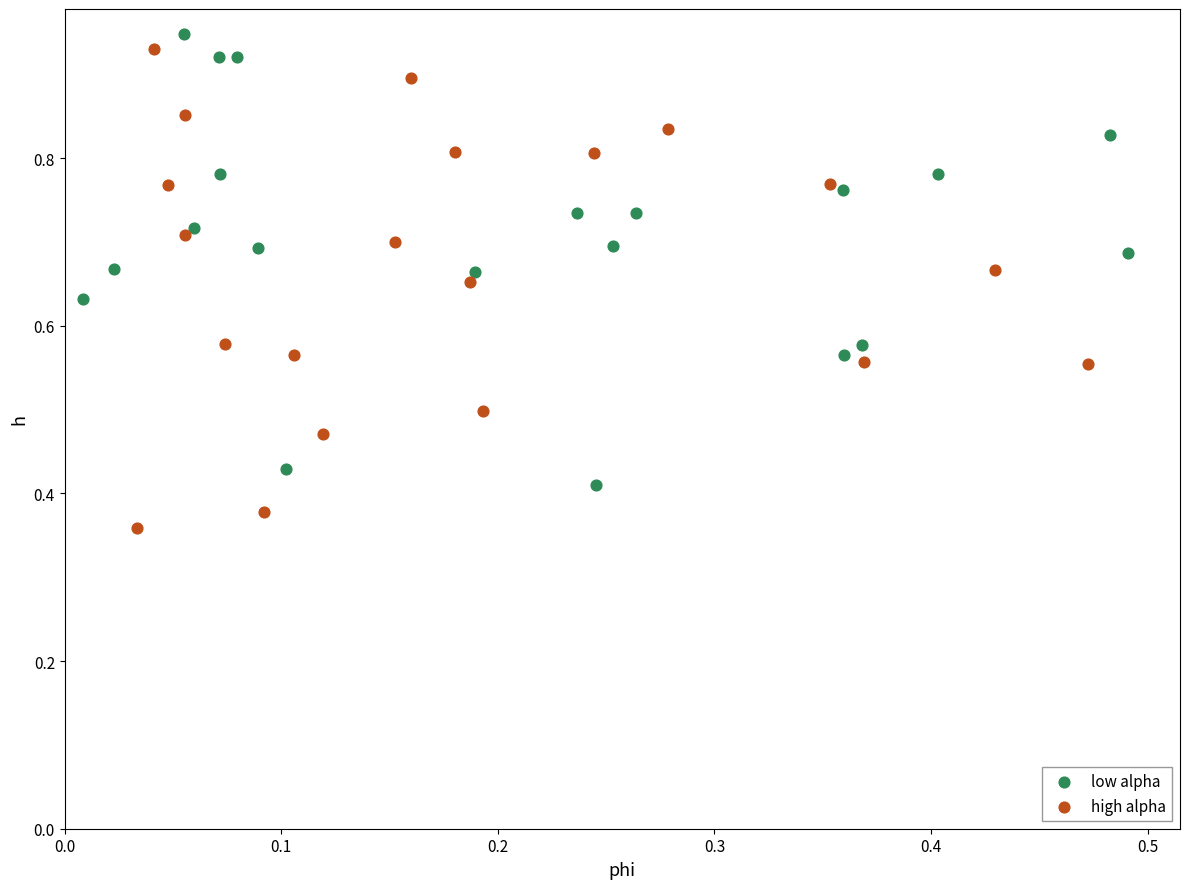

Which series reaches the minimum Y coordinate?

high alpha